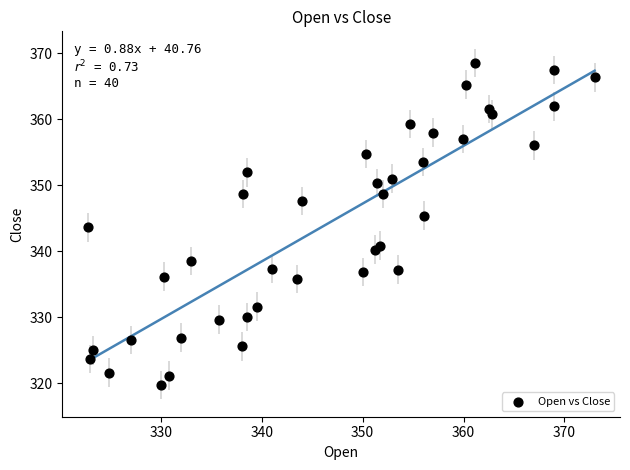

What is the range of X values (max minus min)?

50.2